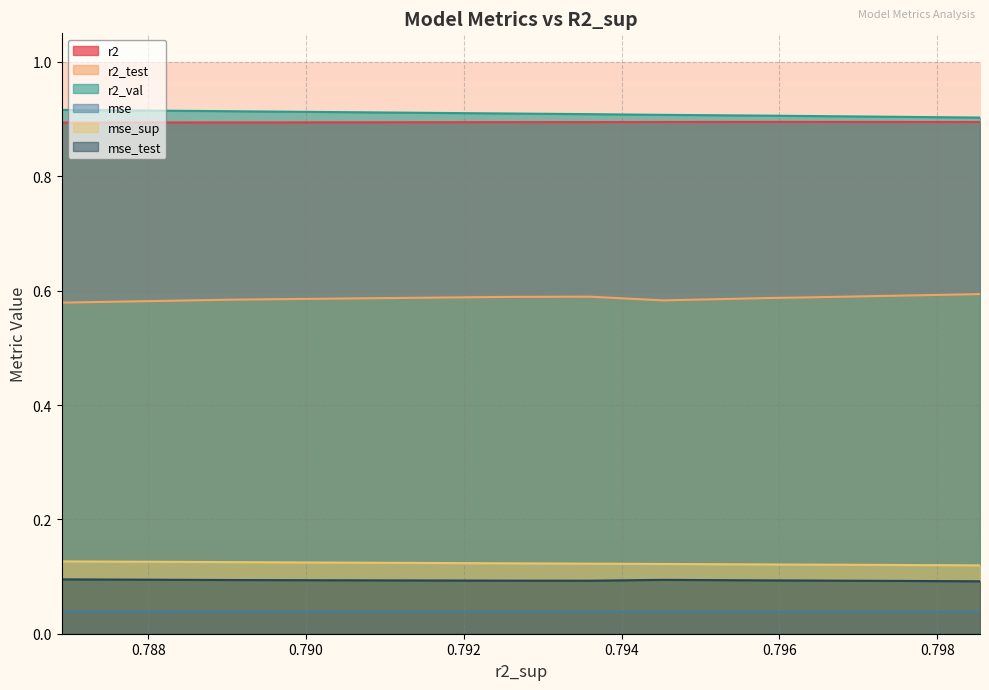

What is the value of the r2_val point at the 7th from the left?

0.9